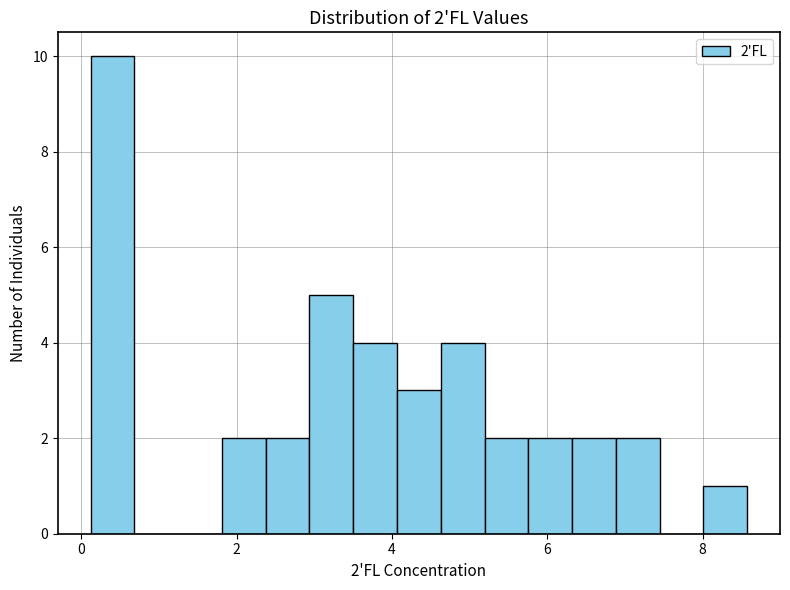

Around what value on the x-axis is the tallest bar? Give the approximate position of its centre, as read against the axis.

0.4